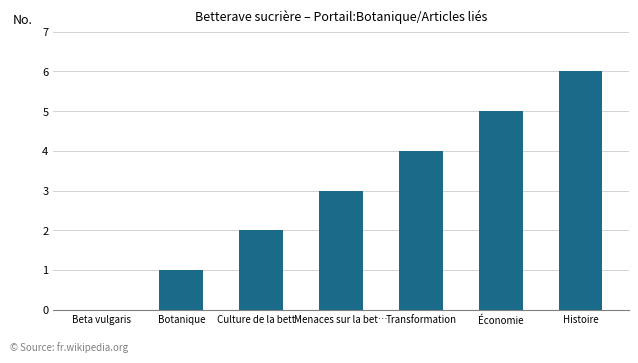

What is the change in value from Beta vulgaris to Histoire?

+6